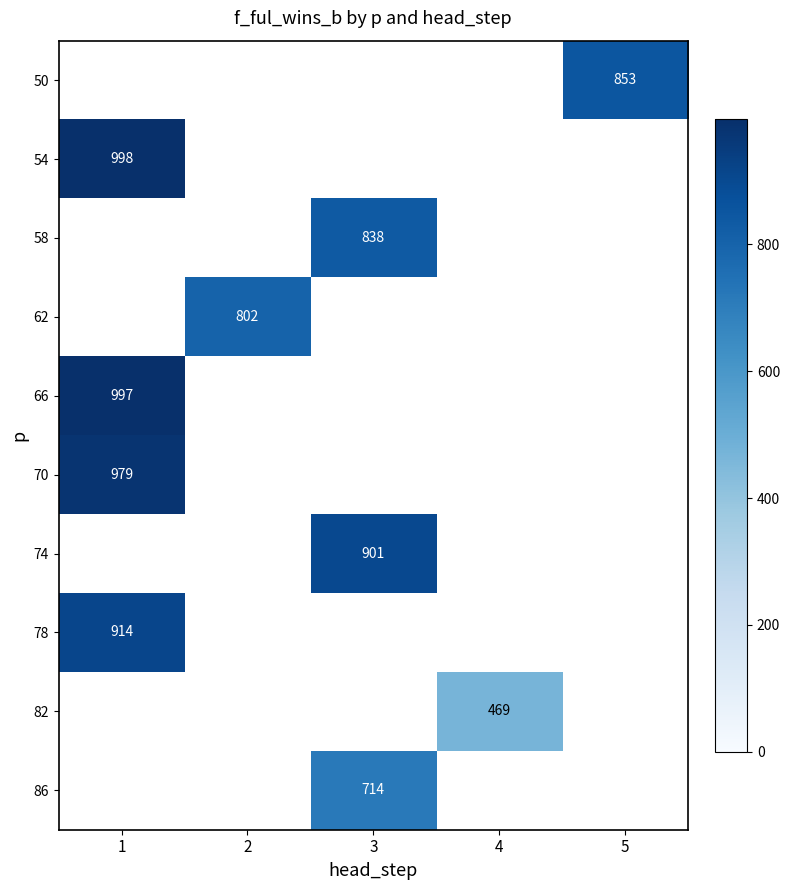

Count the number of categories in the chart.

5